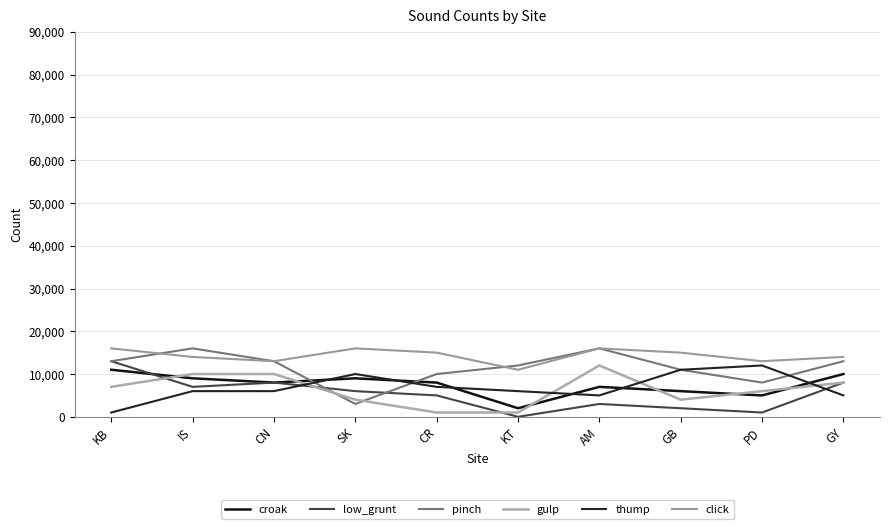

Where is the first local minimum for low_grunt?

IS